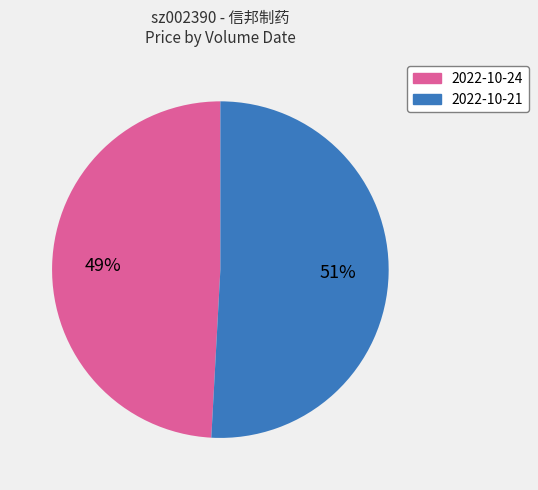

Count the number of slices in the pie.

2